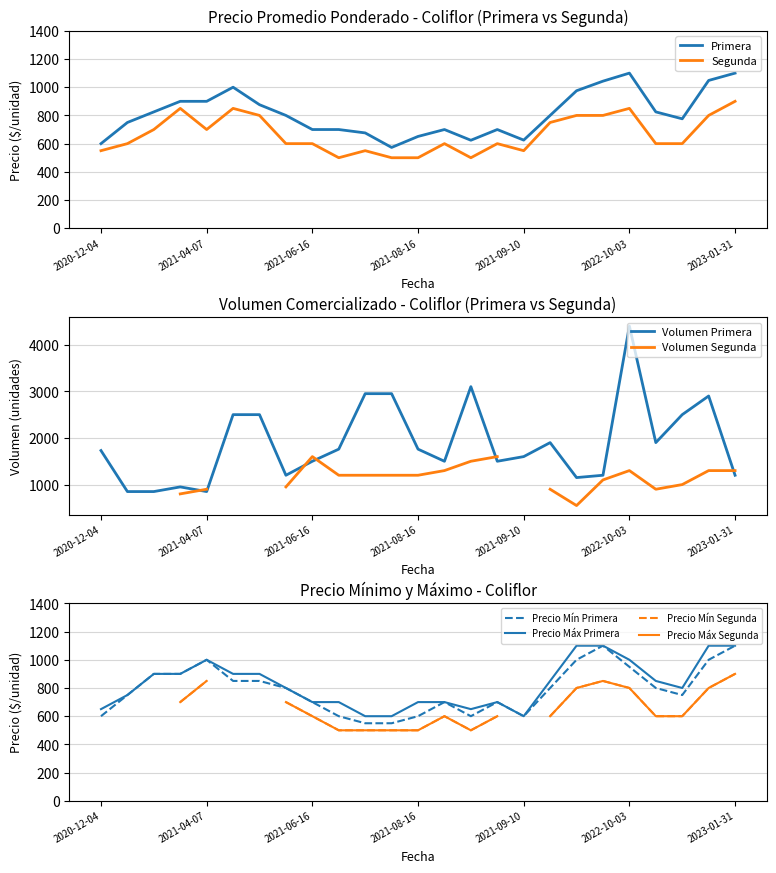

Is it true that Segunda equals 800 at 2022-10-05?

True